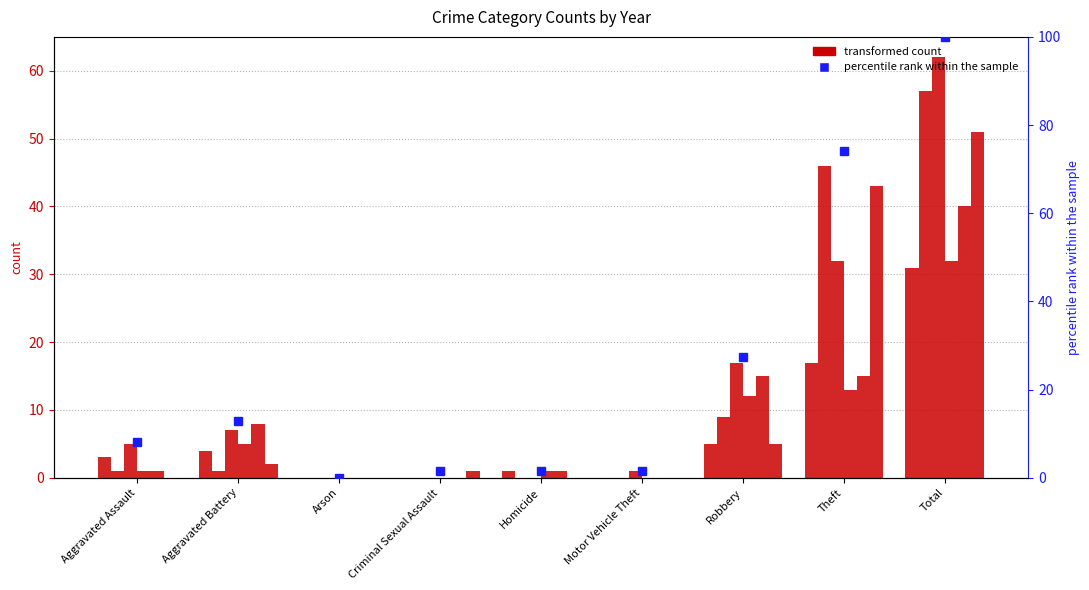

Reading left to right, transcribe all the data shown in this chart.

8.1	12.9	0.0	1.6	1.6	1.6	27.4	74.2	100.0